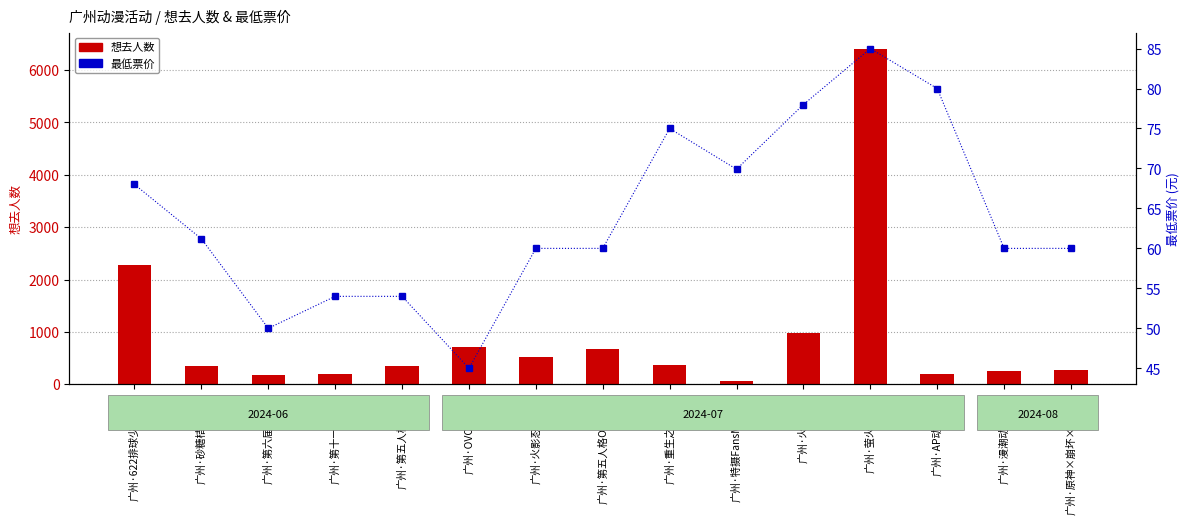

Is the value of 最低票价 at 广州·第五人格ONLY greater than the value of 想去人数 at 广州·第六届淋唔到?

No